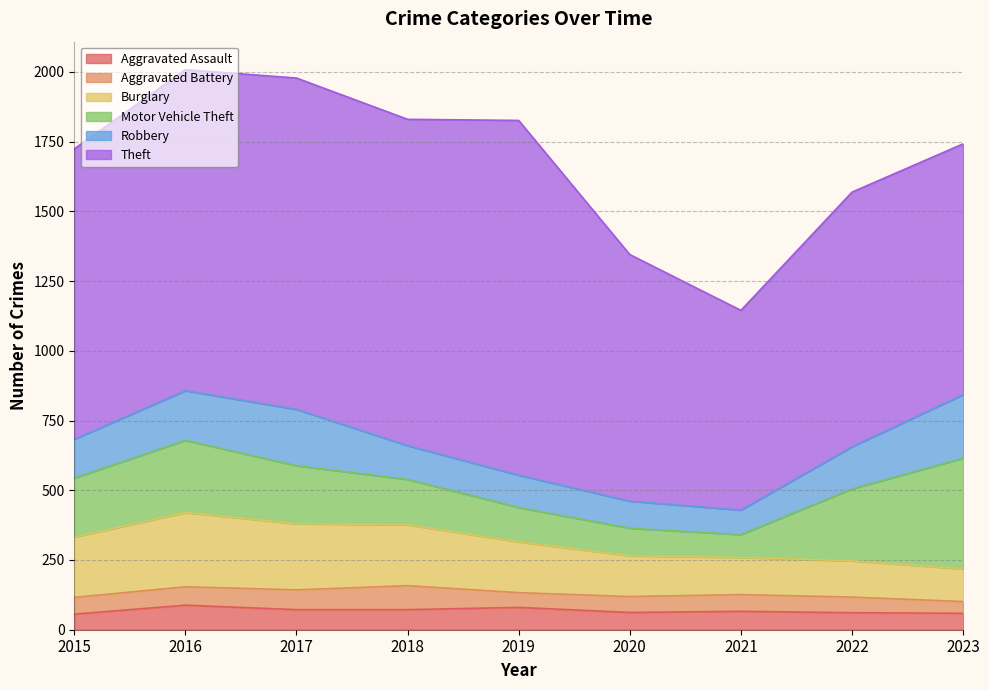

Is it true that Aggravated Battery equals 21 at 2020?

False